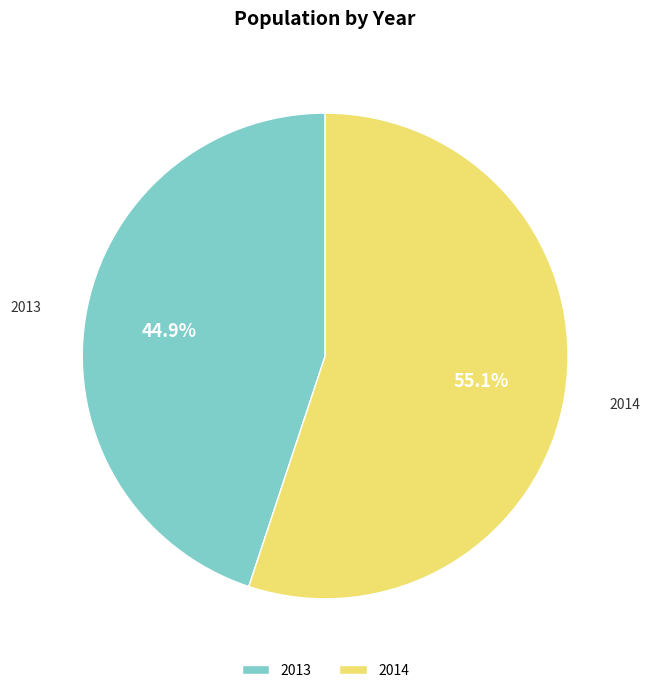

To the nearest percent, what percentage of the pie is 2013?

45%